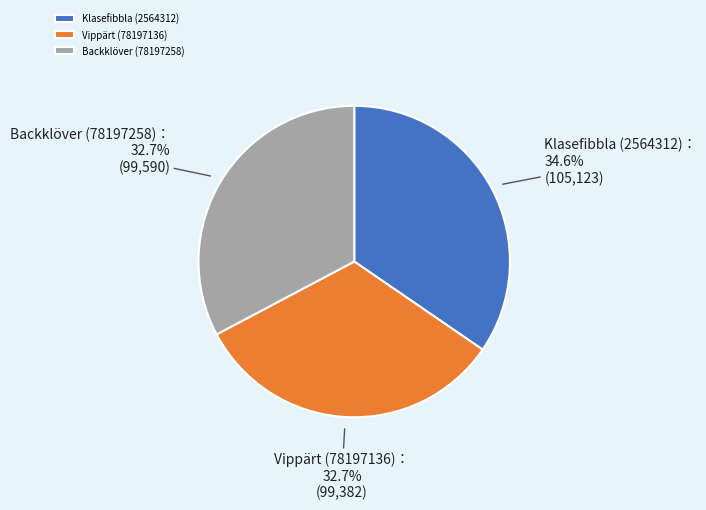

How many slices are in this pie chart?

3